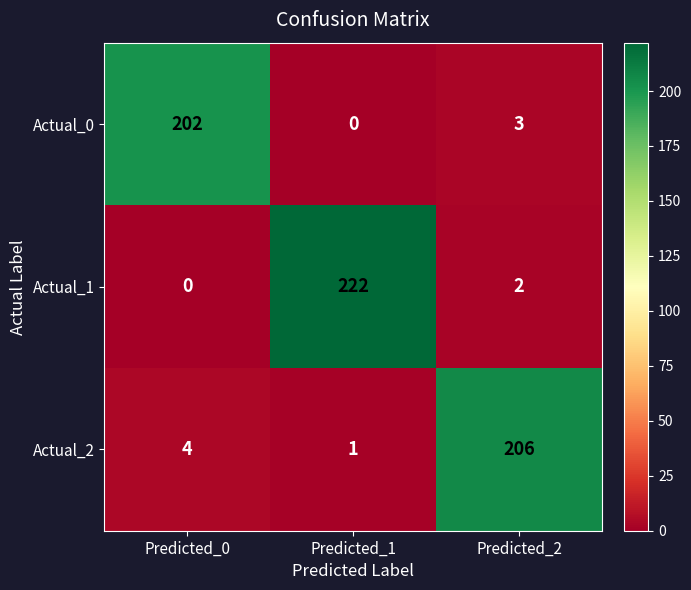

Between Predicted_0 and Predicted_1, which series saw the biggest shift?

Actual_1